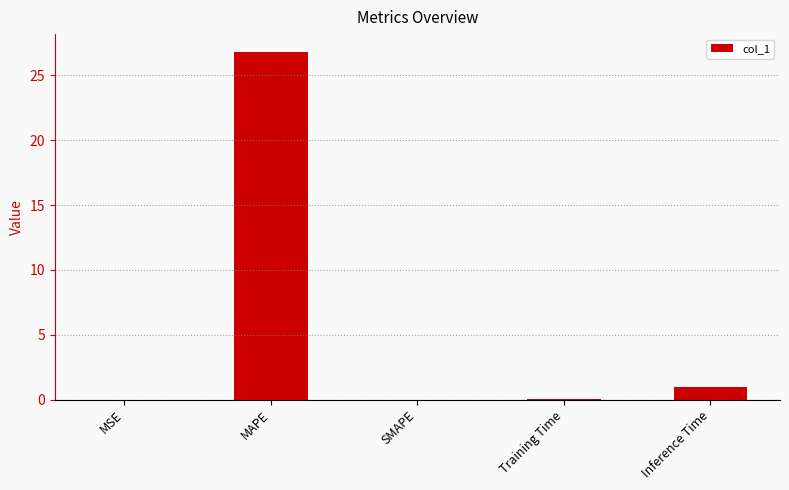

The chart shows a value of 0.0 at MSE. True or false?

True